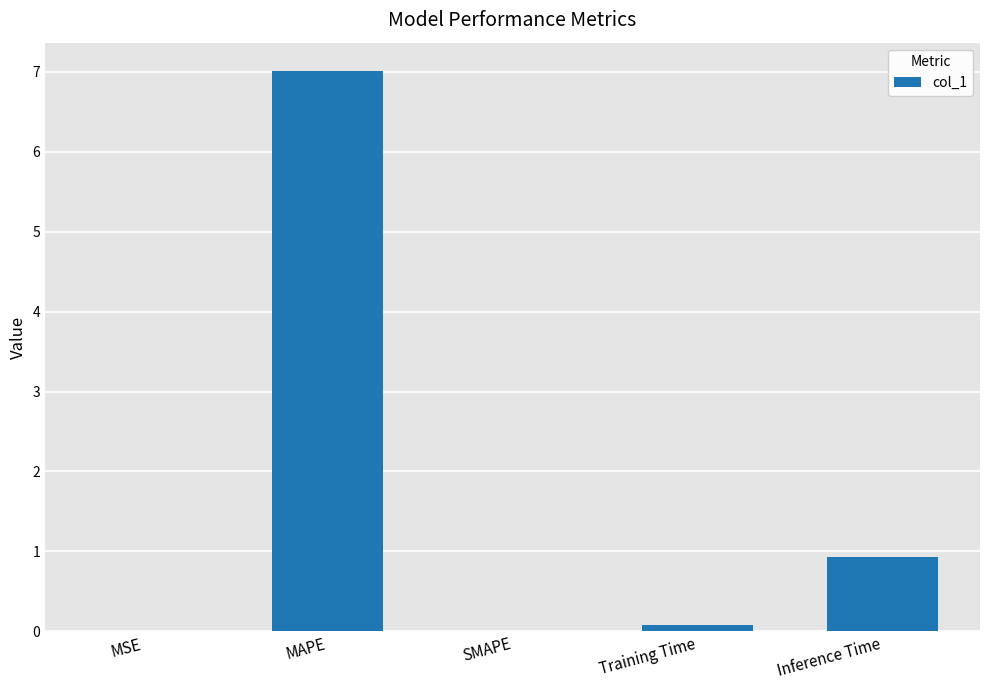

What is the greatest value displayed?

7.0